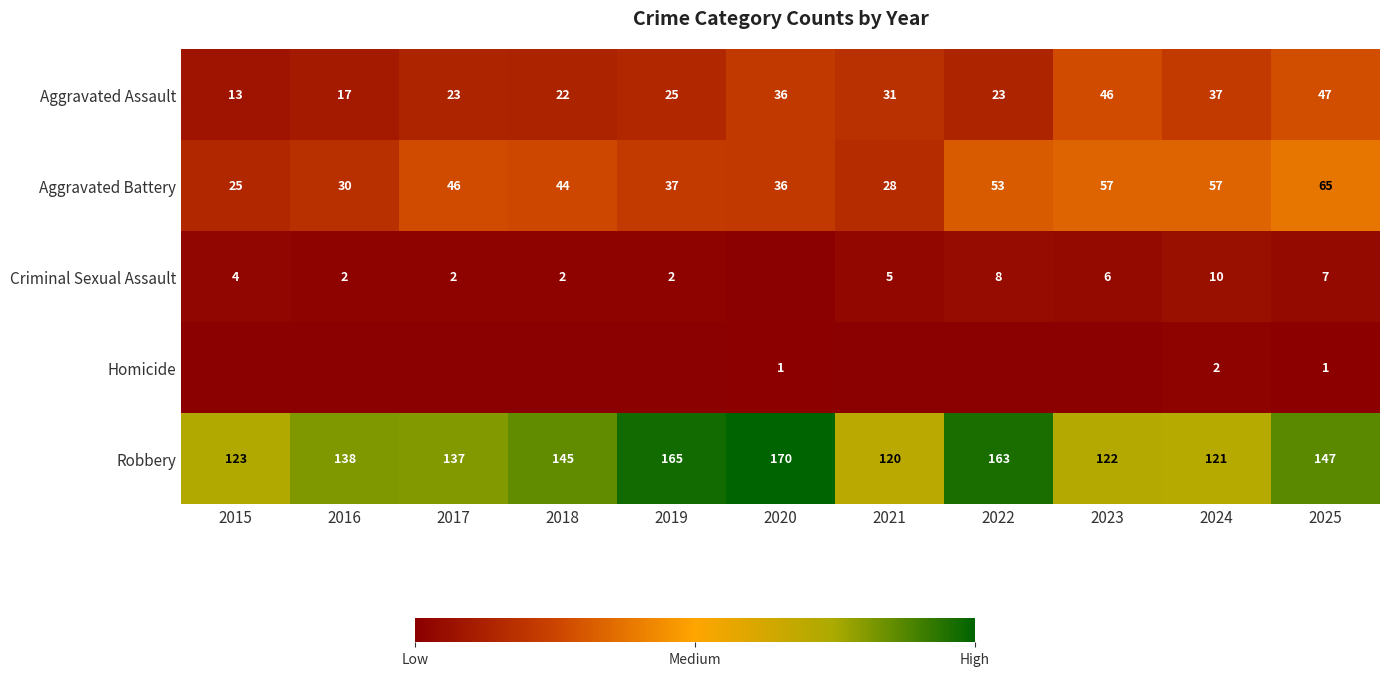

The Aggravated Assault series shows 63 at 2024. True or false?

False